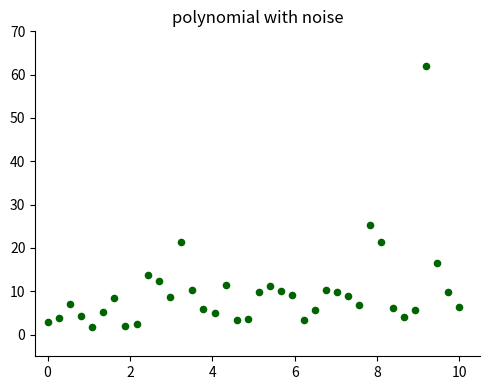

What is the range of X values (max minus min)?

10.0